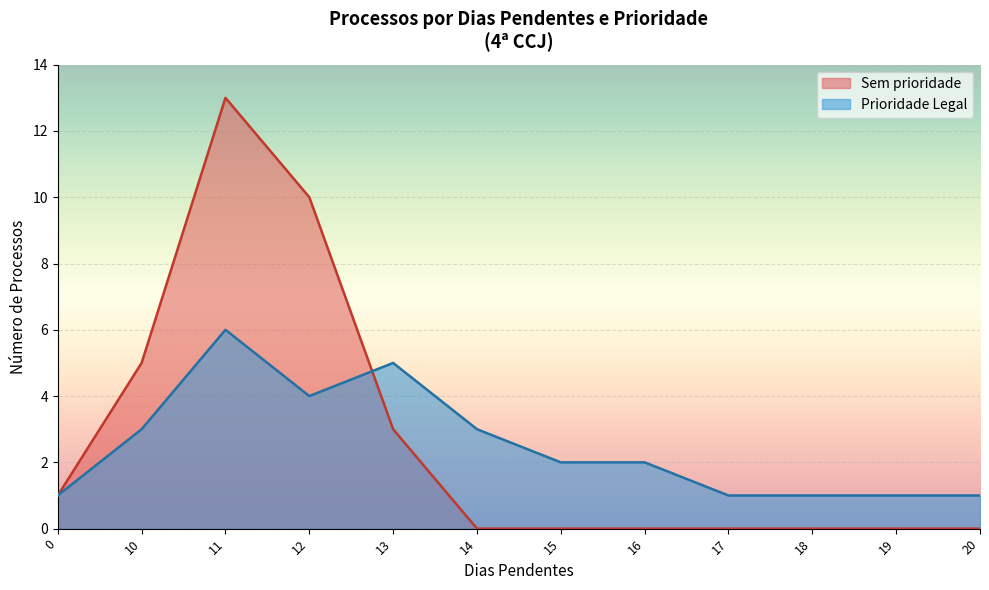

What is the difference between the maximum and minimum values in the Sem prioridade series?

13